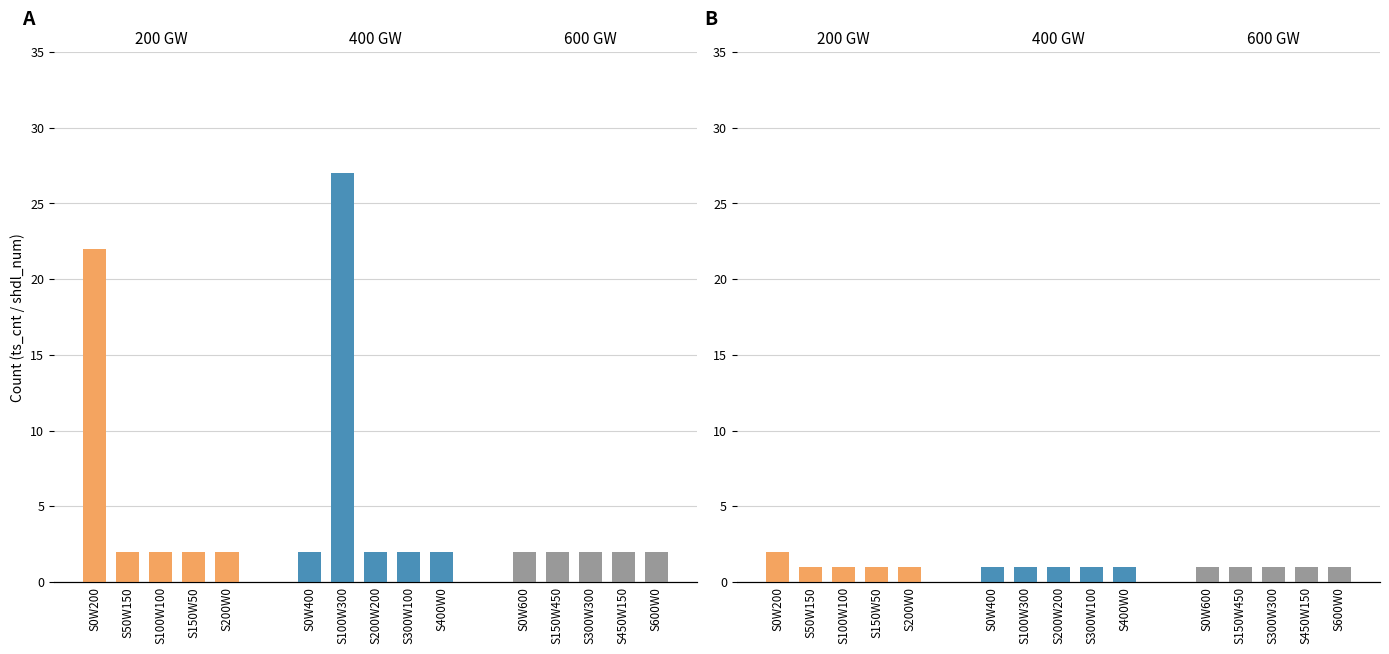

What is the lowest value of the 400 GW - ts_cnt series?

2